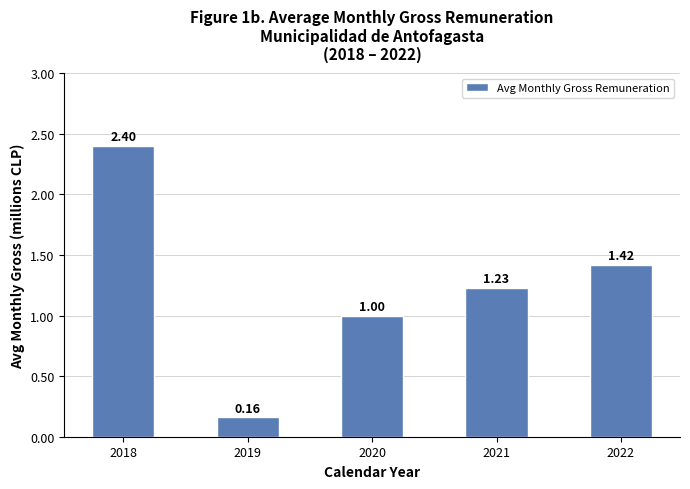

Where is the data nearest to the value 1?

2020